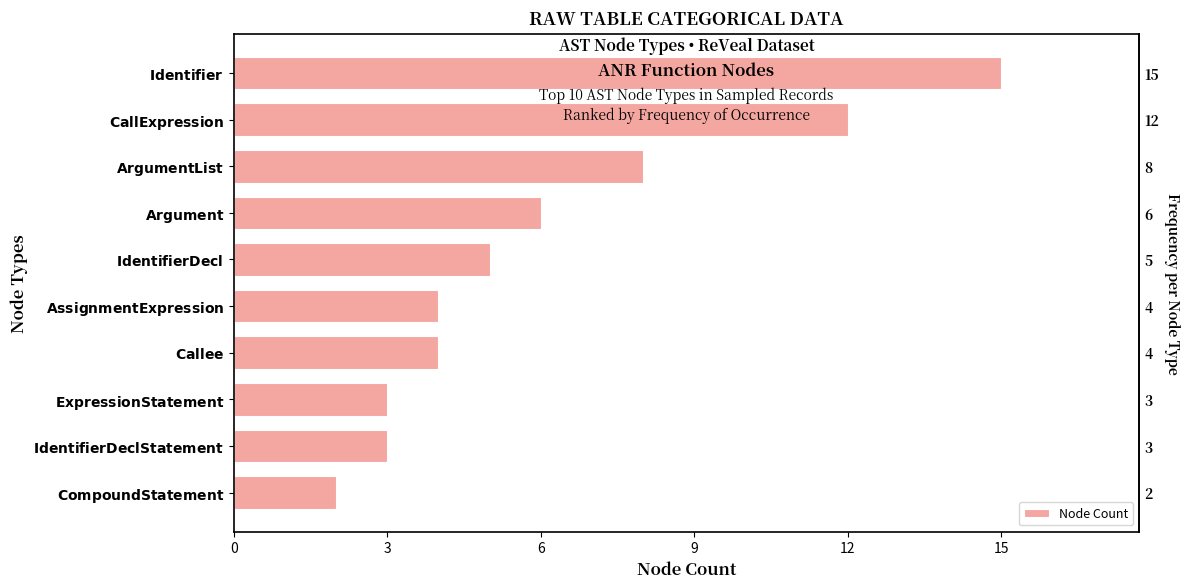

The value at $\bf{CompoundStatement}$ is 1. True or false?

False